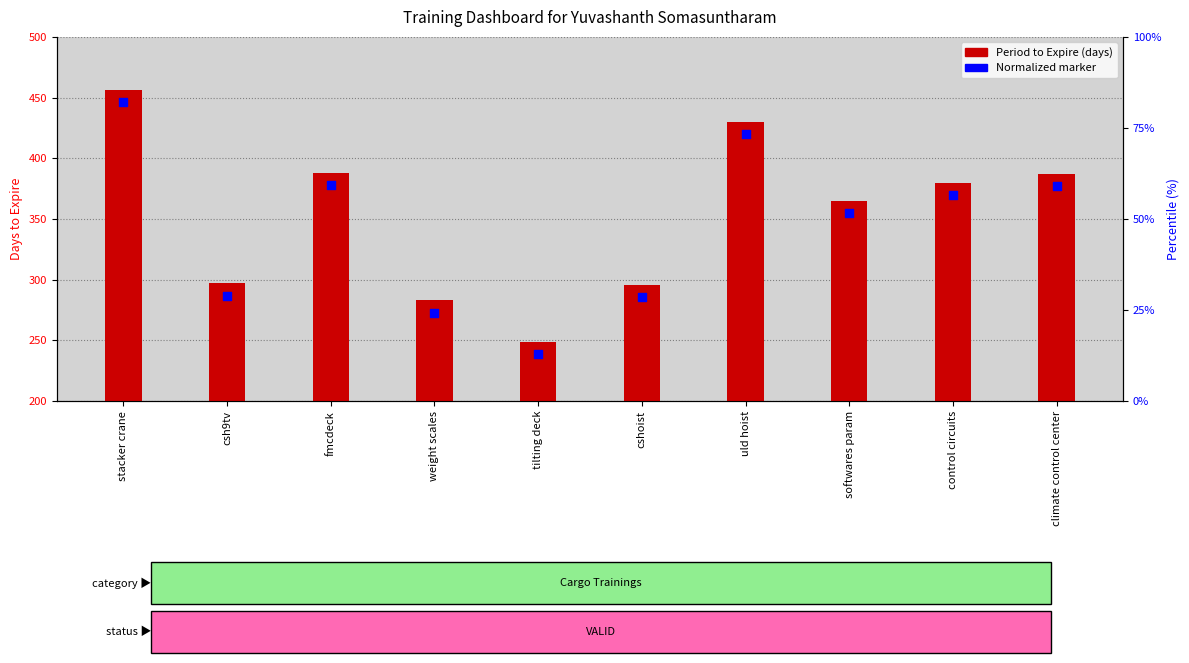

What is the total value across all series at tilting deck?

488